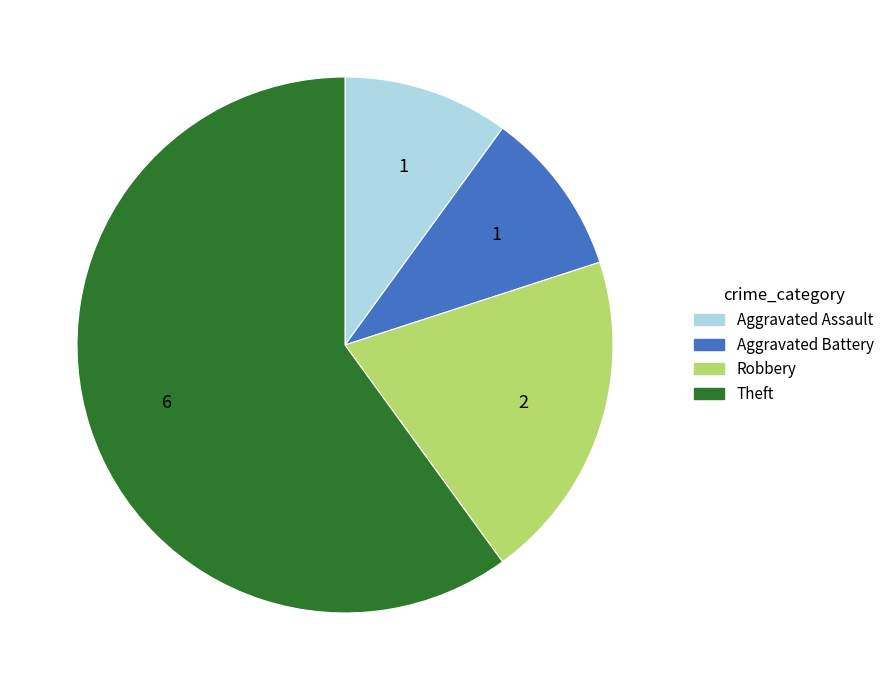

Between Theft and Robbery, which is larger?

Theft